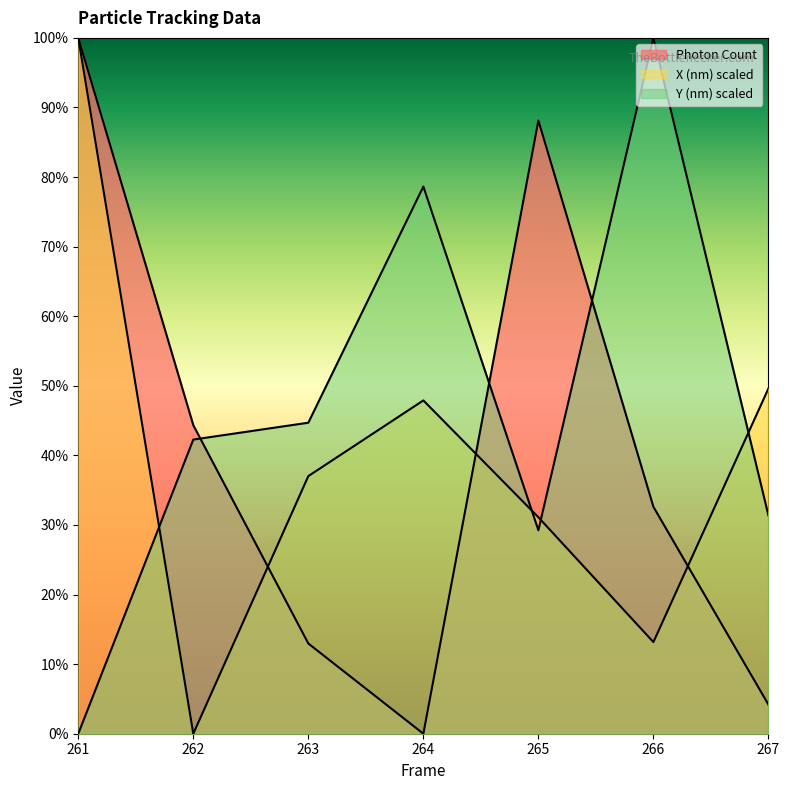

Does the chart have visible grid lines?

No